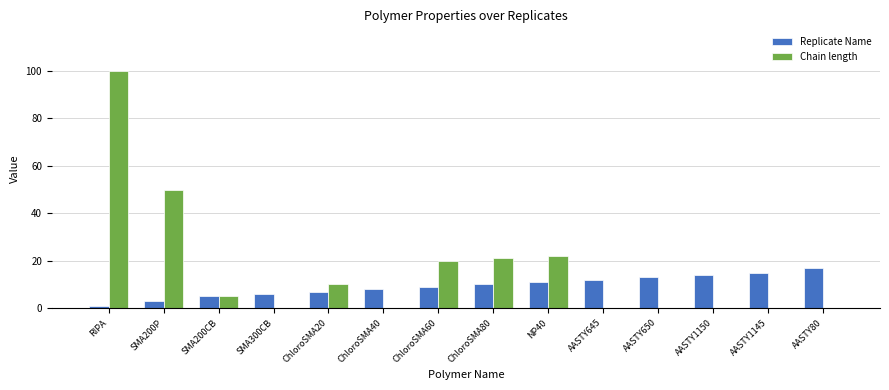

Reading left to right, list all the values displayed in this chart.

Replicate Name: RIPA=1	SMA200P=3	SMA200CB=5	SMA300CB=6	ChloroSMA20=7	ChloroSMA40=8	ChloroSMA60=9	ChloroSMA80=10	NP40=11	AASTY645=12	AASTY650=13	AASTY1150=14	AASTY1145=15	AASTY80=17
Chain length: RIPA=100	SMA200P=50	SMA200CB=5	SMA300CB=0	ChloroSMA20=10	ChloroSMA40=0	ChloroSMA60=20	ChloroSMA80=21	NP40=22	AASTY645=0	AASTY650=0	AASTY1150=0	AASTY1145=0	AASTY80=0